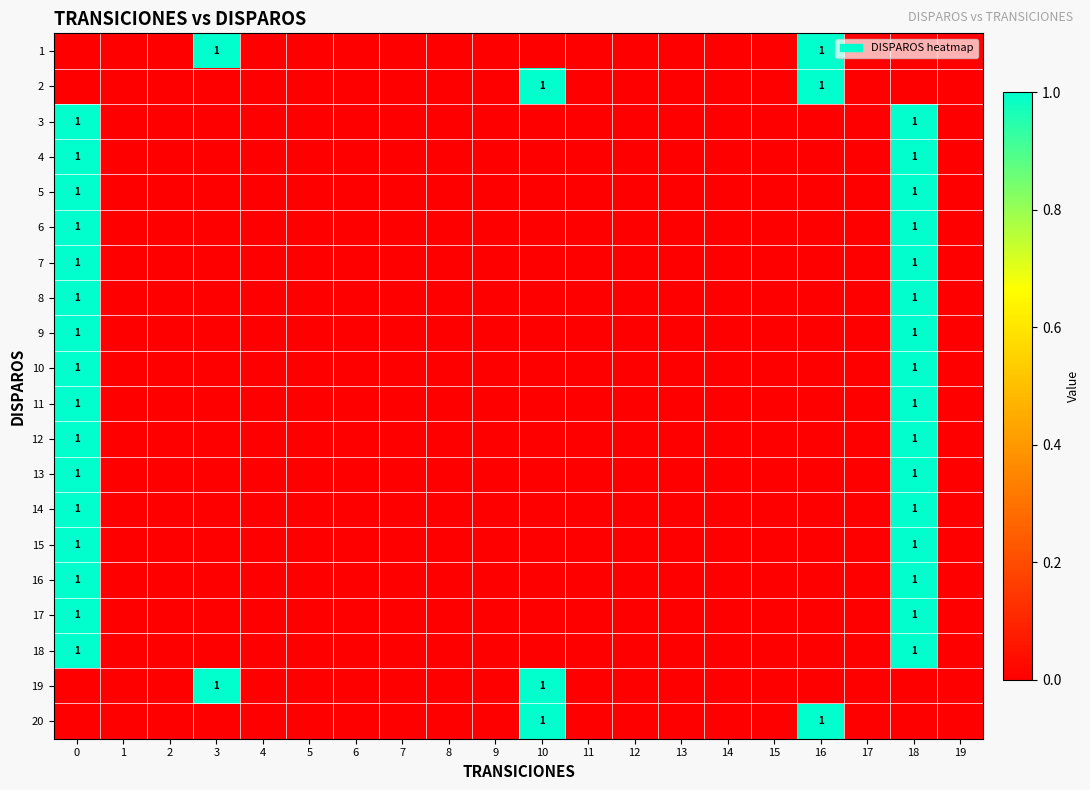

True or false: 11 has a value of 1 at 0.

True